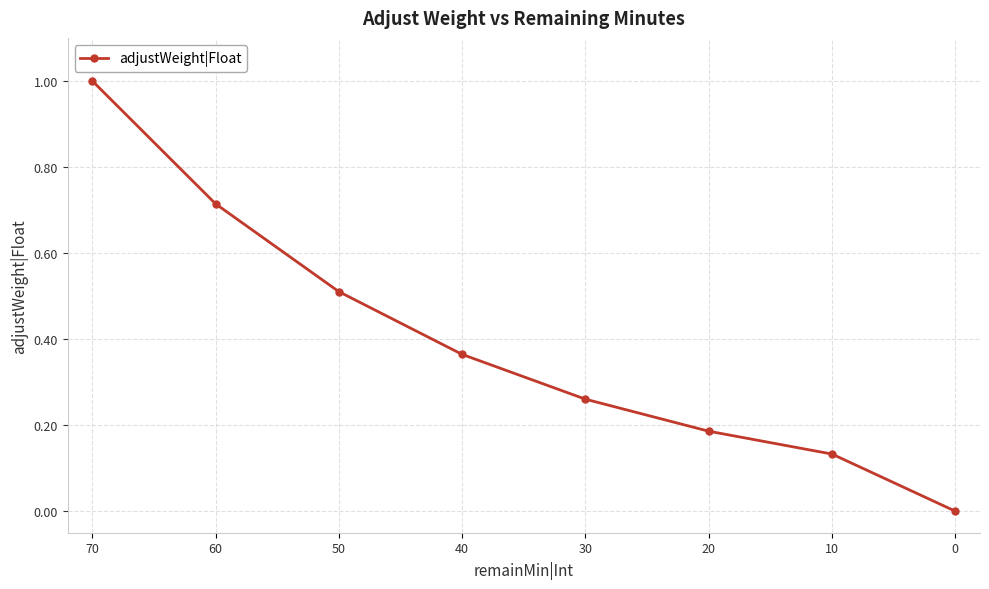

Between 0 and 20, which is larger?

20